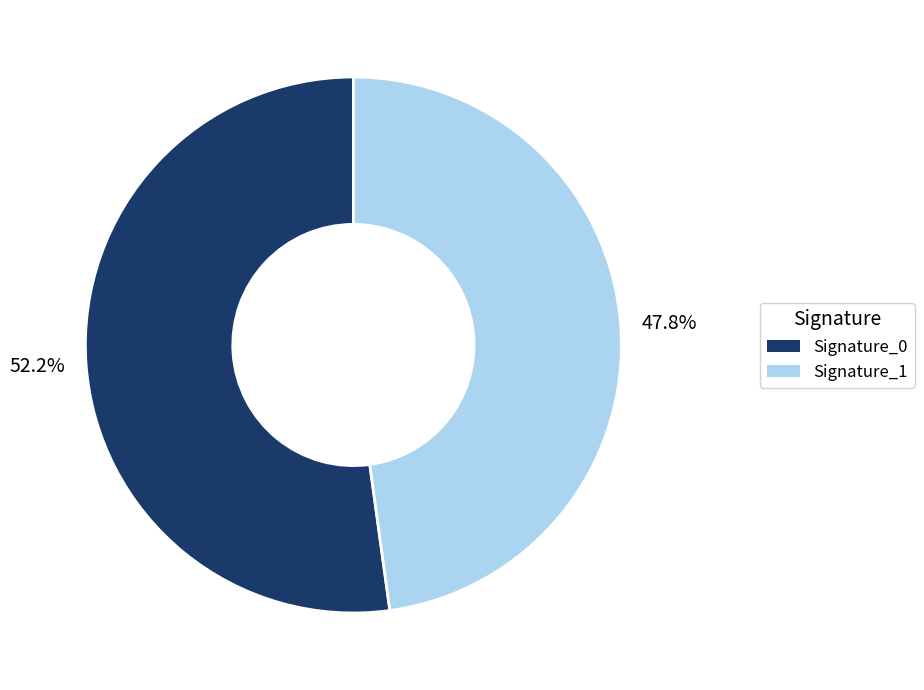

Which slice represents more than half of the pie?

Signature_0